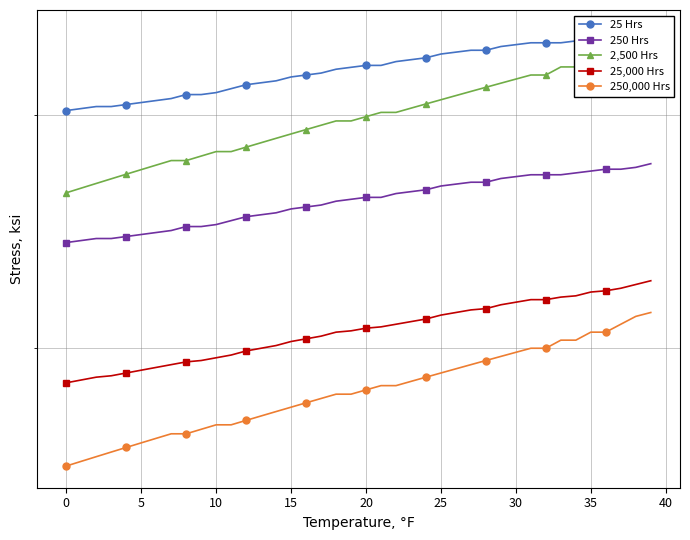

True or false: 250 Hrs and 2,500 Hrs intersect in this chart.

False